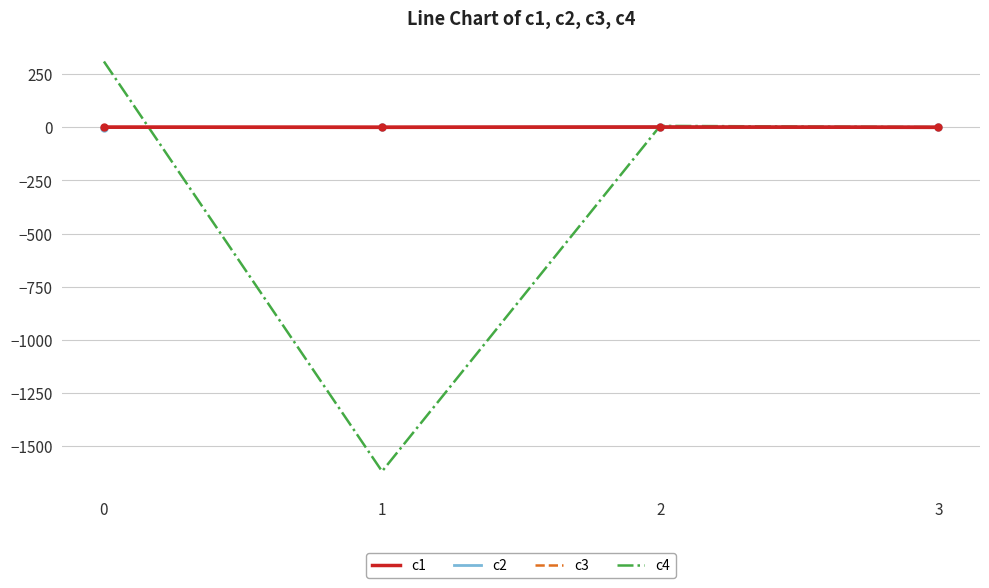

The c2 series shows -0.9 at 0. True or false?

True